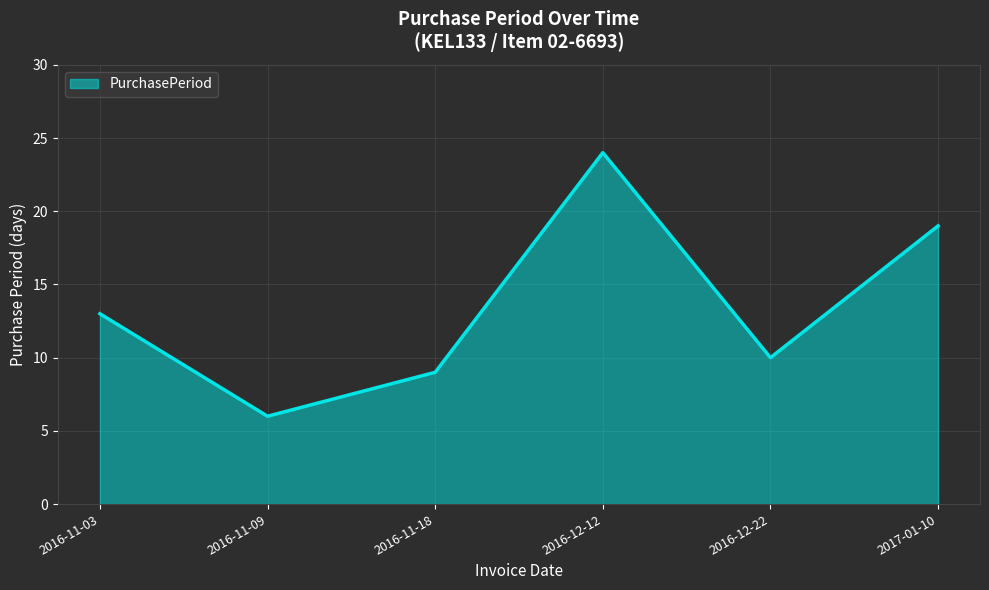

Rank the categories by value from highest to lowest.

2016-12-12, 2017-01-10, 2016-11-03, 2016-12-22, 2016-11-18, 2016-11-09